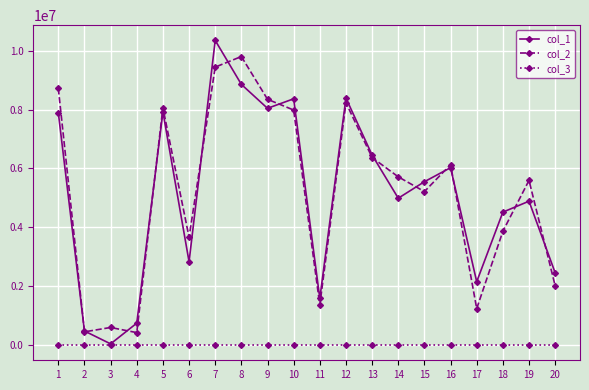

Is the value of col_3 at 7 greater than the value of col_1 at 16?

No